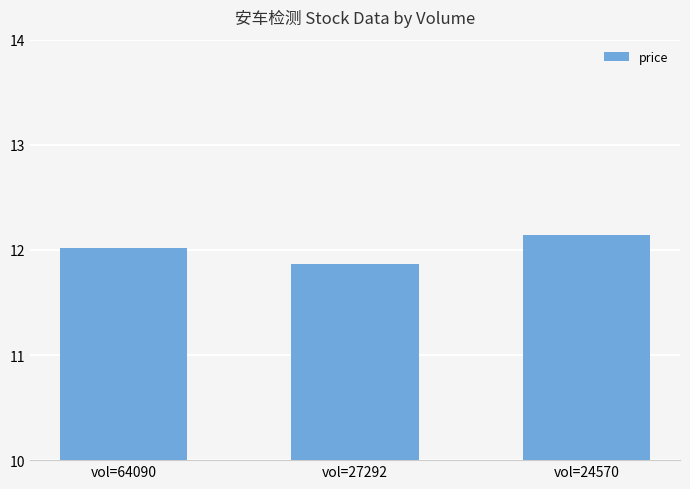

At which category does the chart reach its peak across all series?

vol=24570